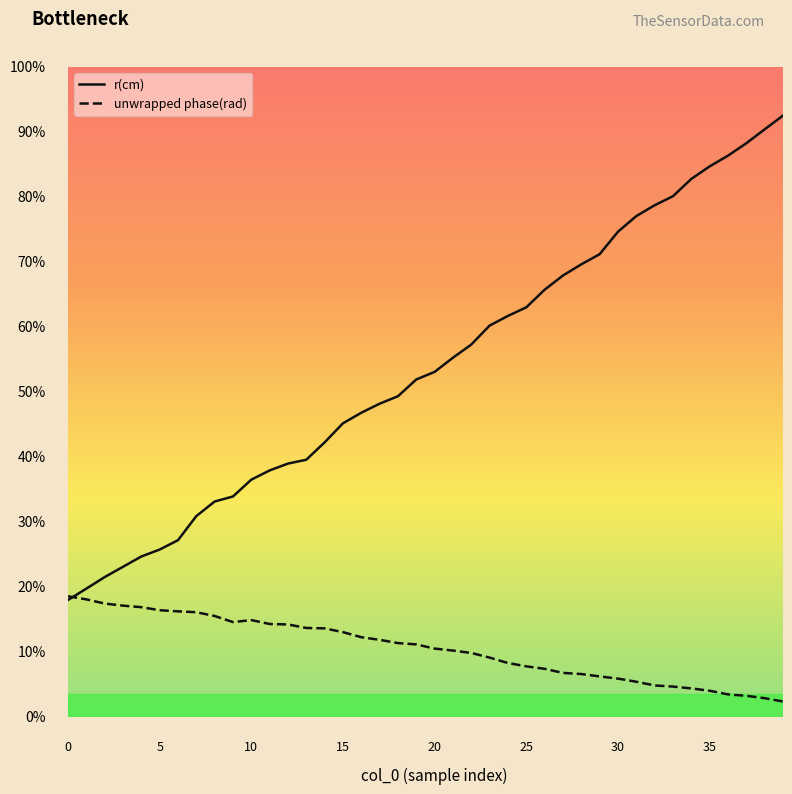

Does the chart have visible grid lines?

No